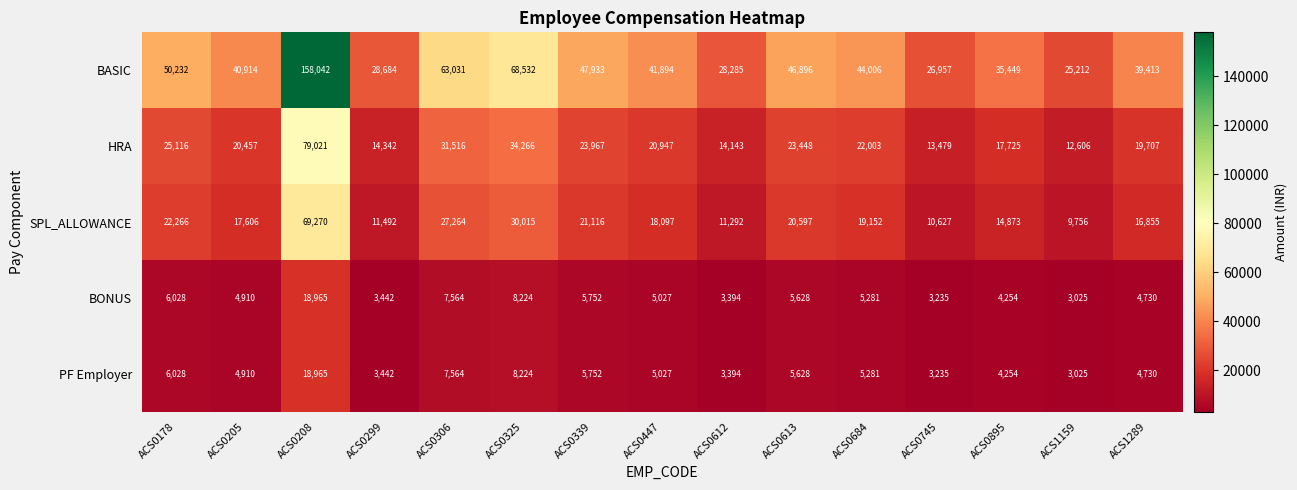

How many categories are shown in the chart?

15